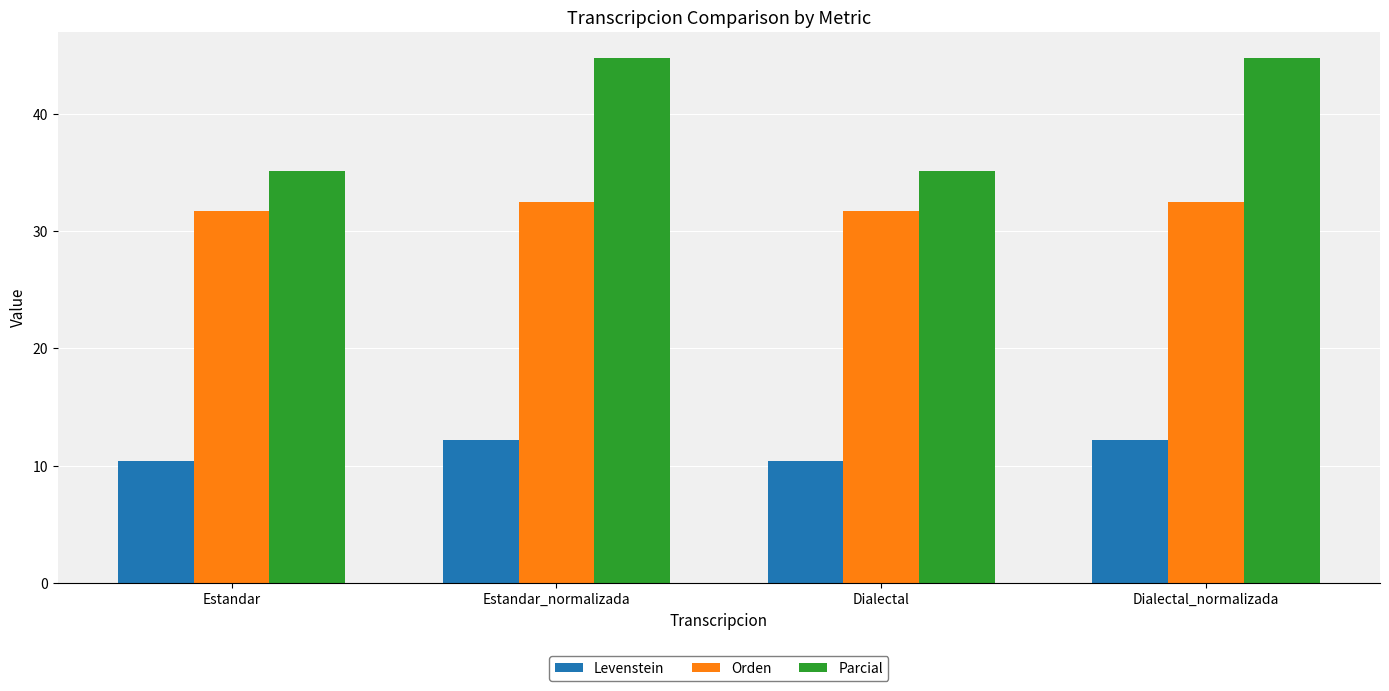

What is the difference between the maximum and second lowest values in the Parcial series?

9.6